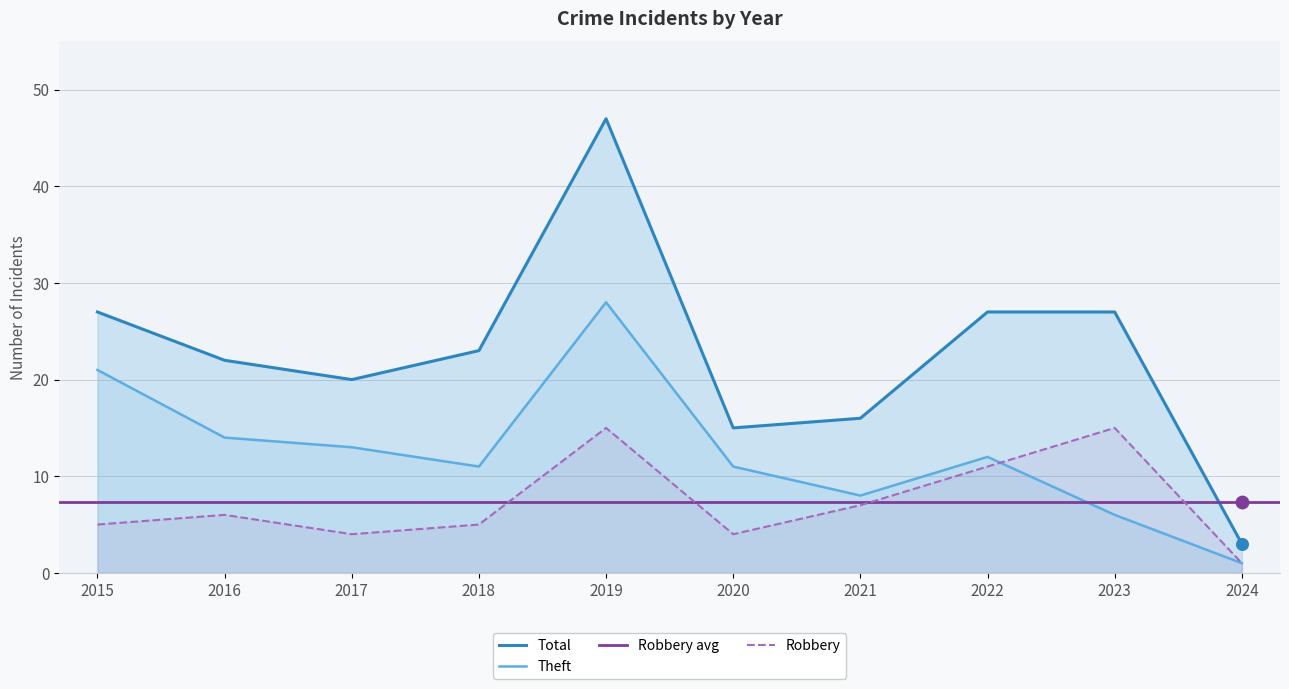

Which series contains the highest Y value?

Total